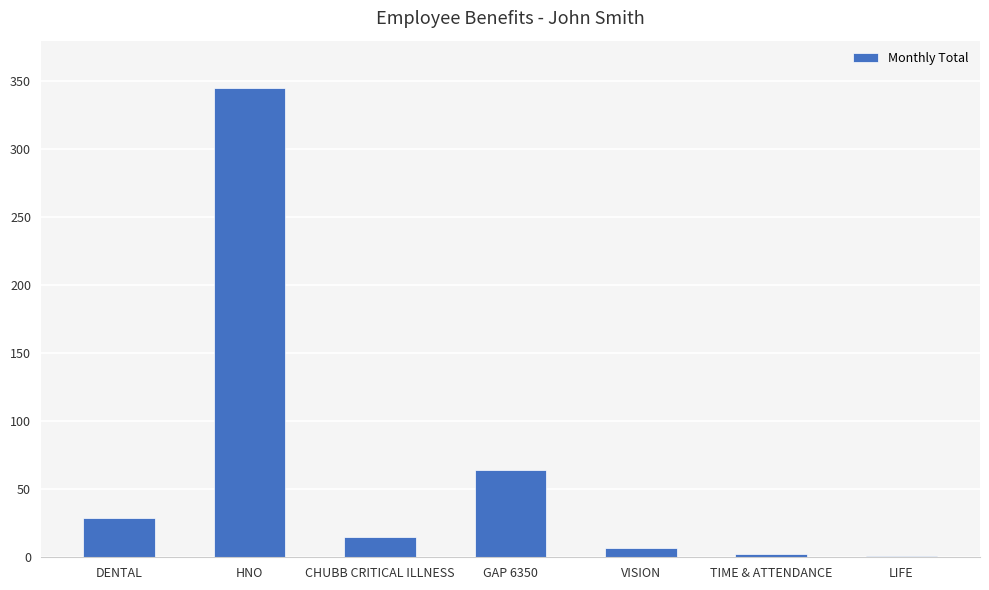

Which label corresponds to the largest value in the chart?

HNO